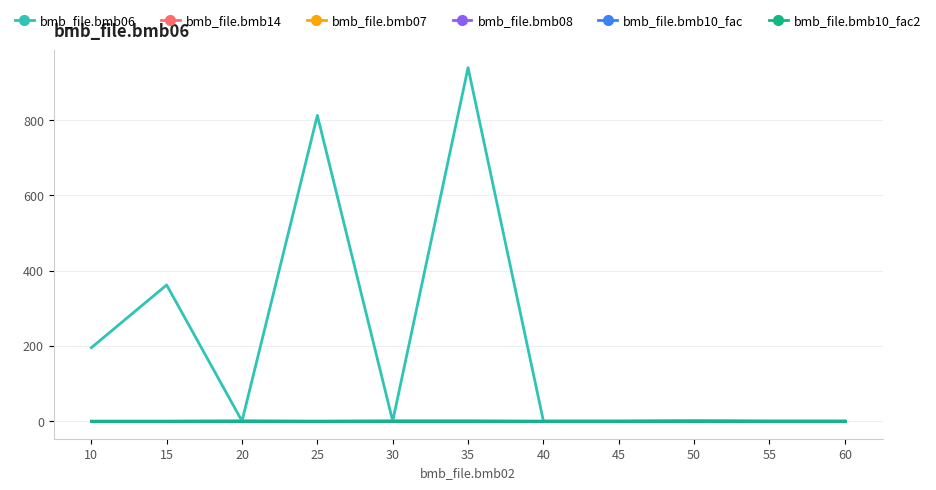

True or false: bmb_file.bmb10_fac and bmb_file.bmb08 cross at least once.

False